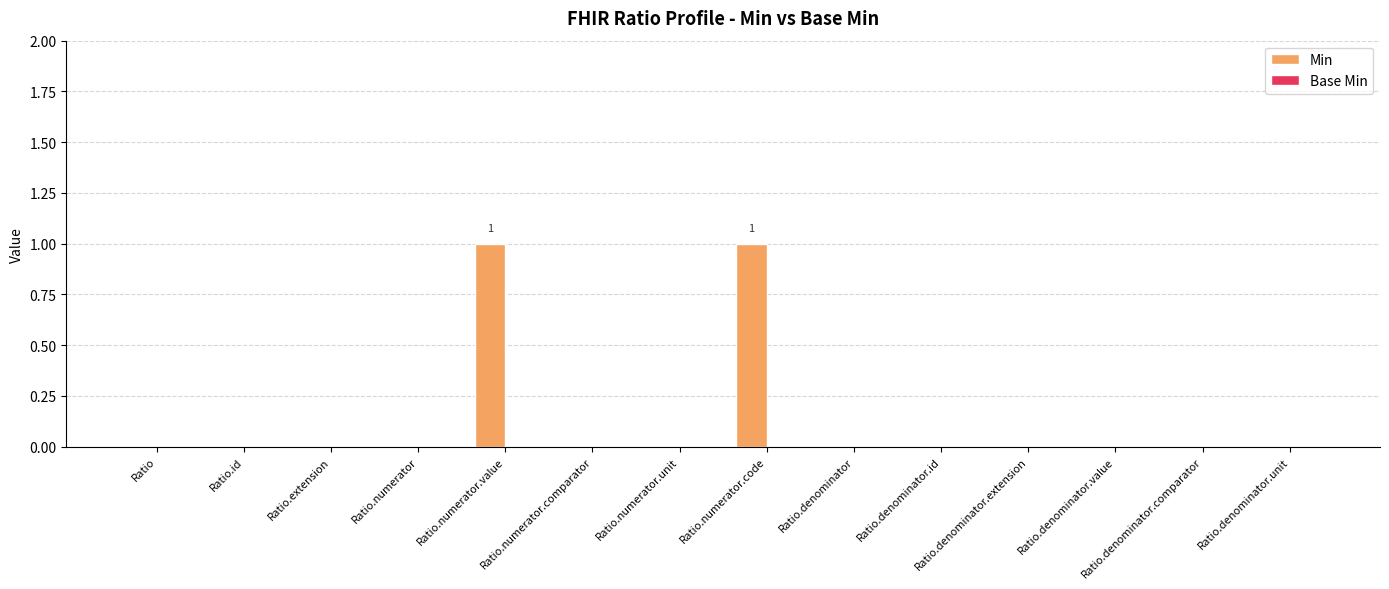

What is the change in value from Ratio.numerator.unit to Ratio.numerator.code?

+1